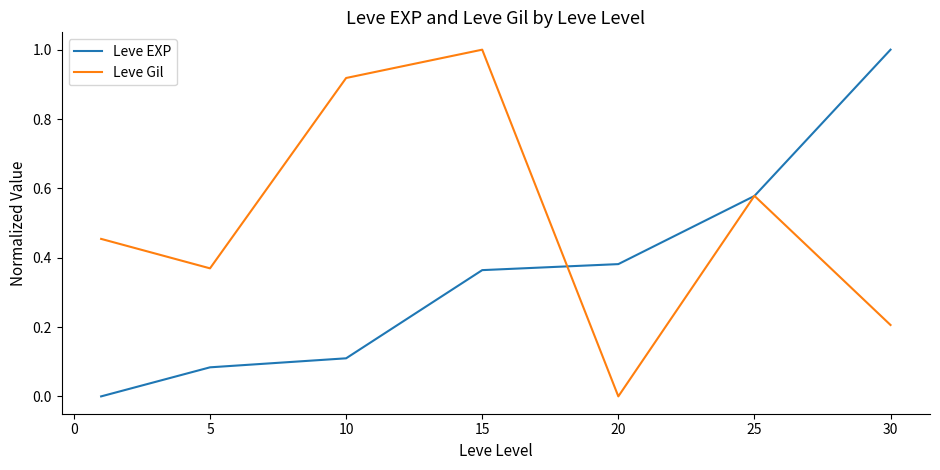

What is the sum of all Leve Gil values?

3.5